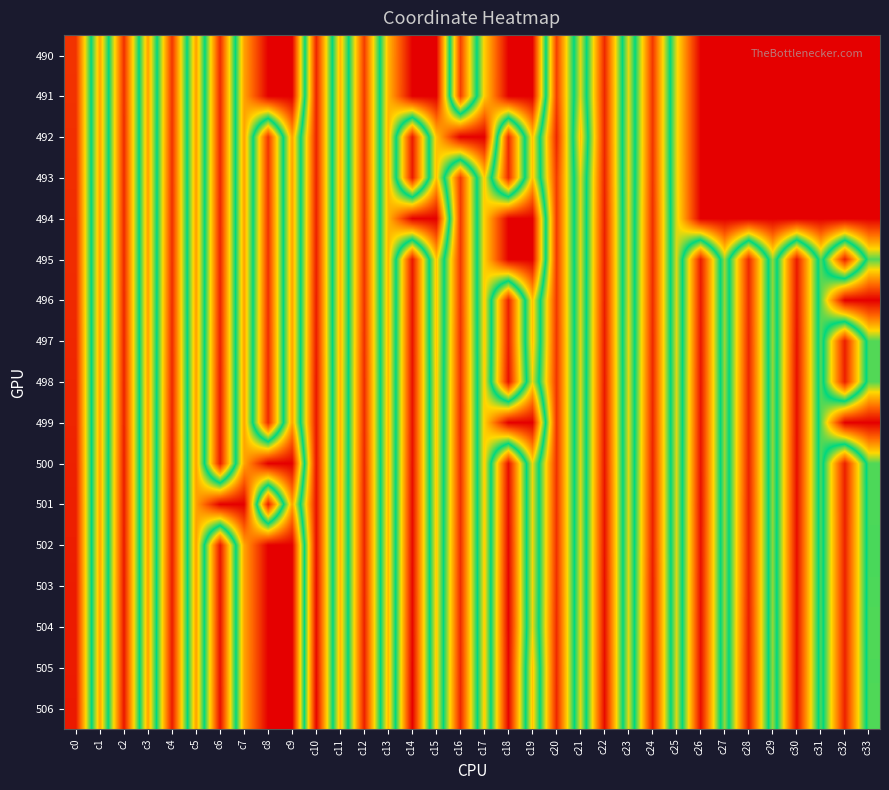

Which has a higher value, c19 or c18?

c19